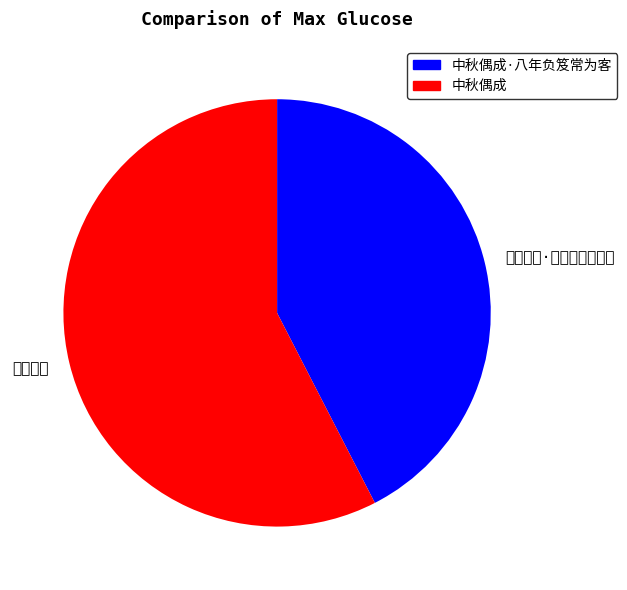

Do 中秋偶成 and 中秋偶成·八年负笈常为客 together represent more than half of the pie?

Yes